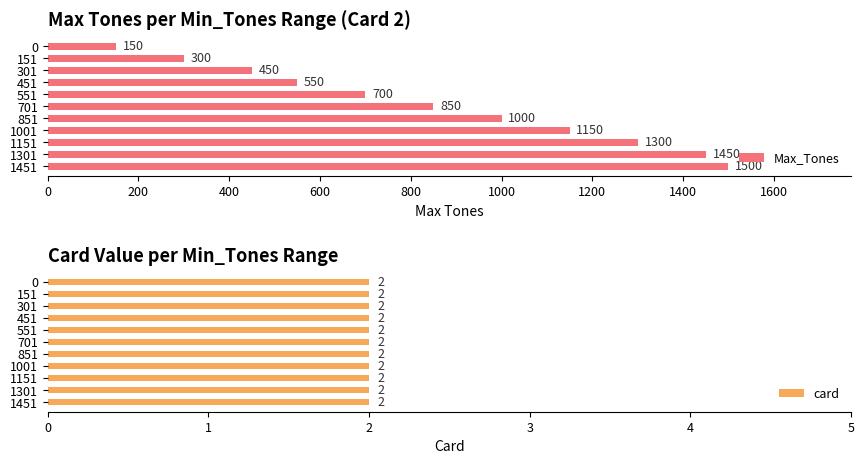

List the series in order of their overall mean, lowest first.

card, Max_Tones